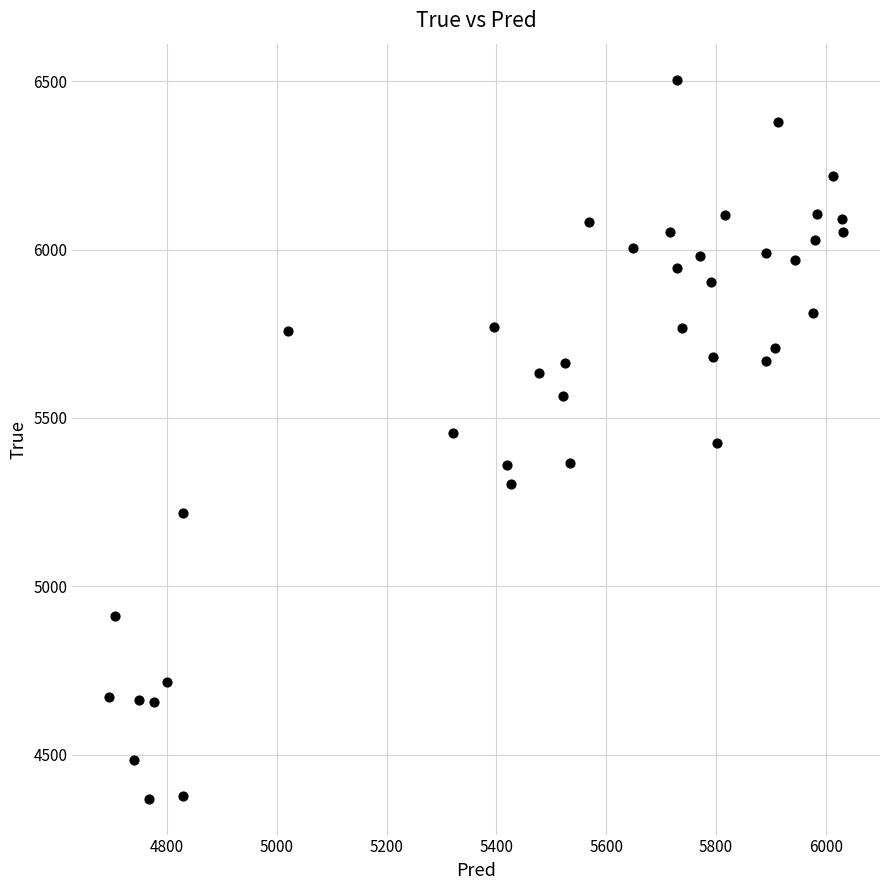

What is the range of Y values (max minus min)?

2136